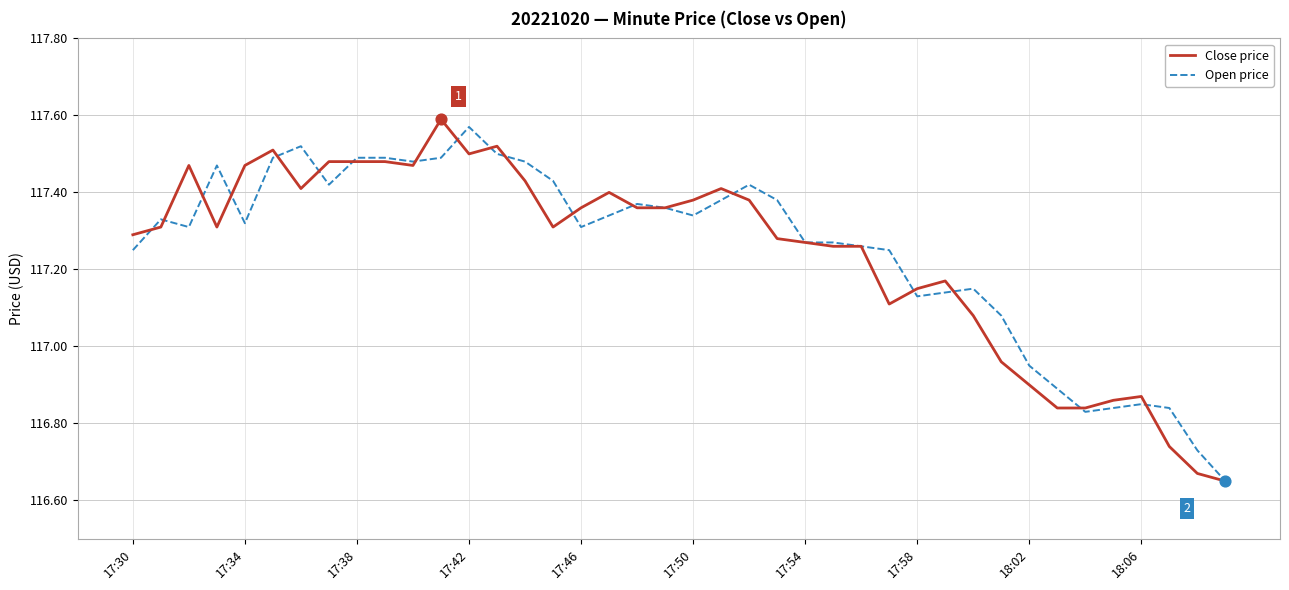

At how many categories does at least one series exceed 117?

32